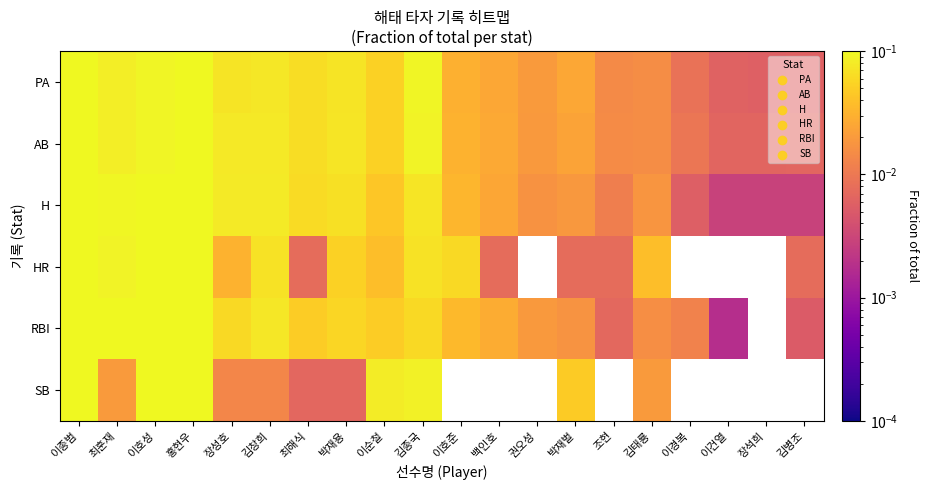

Reading right to left, list all the values displayed in this chart.

PA: 김병조=0.0	장석희=0.0	이건열=0.0	이경복=0.0	김태룡=0.0	조현=0.0	박재벌=0.0	권오성=0.0	백인호=0.0	이호준=0.0	김종국=0.1	이순철=0.1	박재용=0.1	최해식=0.1	김창희=0.1	장성호=0.1	홍현우=0.1	이호성=0.1	최훈재=0.1	이종범=0.1
AB: 김병조=0.0	장석희=0.0	이건열=0.0	이경복=0.0	김태룡=0.0	조현=0.0	박재벌=0.0	권오성=0.0	백인호=0.0	이호준=0.0	김종국=0.1	이순철=0.1	박재용=0.1	최해식=0.1	김창희=0.1	장성호=0.1	홍현우=0.1	이호성=0.1	최훈재=0.1	이종범=0.1
H: 김병조=0.0	장석희=0.0	이건열=0.0	이경복=0.0	김태룡=0.0	조현=0.0	박재벌=0.0	권오성=0.0	백인호=0.0	이호준=0.0	김종국=0.1	이순철=0.0	박재용=0.1	최해식=0.1	김창희=0.1	장성호=0.1	홍현우=0.1	이호성=0.1	최훈재=0.1	이종범=0.1
HR: 김병조=0.0	장석희=0.0	이건열=0.0	이경복=0.0	김태룡=0.0	조현=0.0	박재벌=0.0	권오성=0.0	백인호=0.0	이호준=0.1	김종국=0.1	이순철=0.0	박재용=0.1	최해식=0.0	김창희=0.1	장성호=0.0	홍현우=0.2	이호성=0.1	최훈재=0.1	이종범=0.2
RBI: 김병조=0.0	장석희=0.0	이건열=0.0	이경복=0.0	김태룡=0.0	조현=0.0	박재벌=0.0	권오성=0.0	백인호=0.0	이호준=0.0	김종국=0.1	이순철=0.0	박재용=0.1	최해식=0.0	김창희=0.1	장성호=0.1	홍현우=0.1	이호성=0.1	최훈재=0.1	이종범=0.1
SB: 김병조=0.0	장석희=0.0	이건열=0.0	이경복=0.0	김태룡=0.0	조현=0.0	박재벌=0.0	권오성=0.0	백인호=0.0	이호준=0.0	김종국=0.1	이순철=0.1	박재용=0.0	최해식=0.0	김창희=0.0	장성호=0.0	홍현우=0.1	이호성=0.1	최훈재=0.0	이종범=0.4